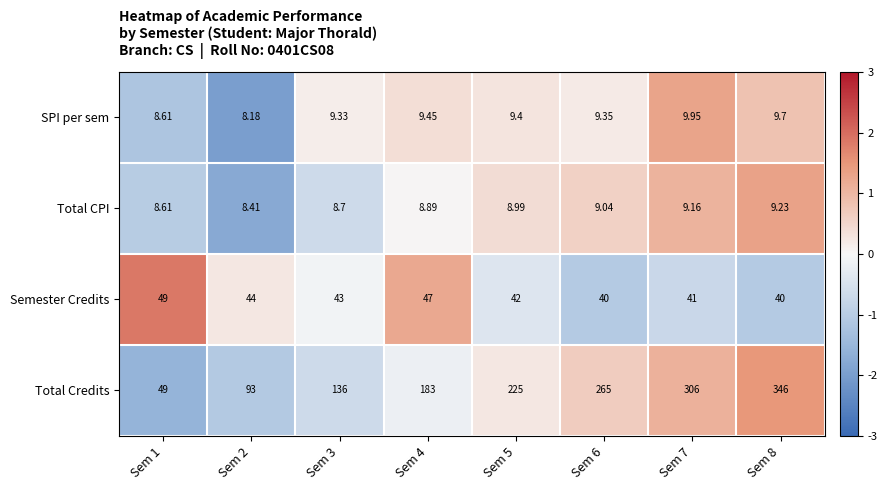

What is the total value across all series at Sem 8?

404.9